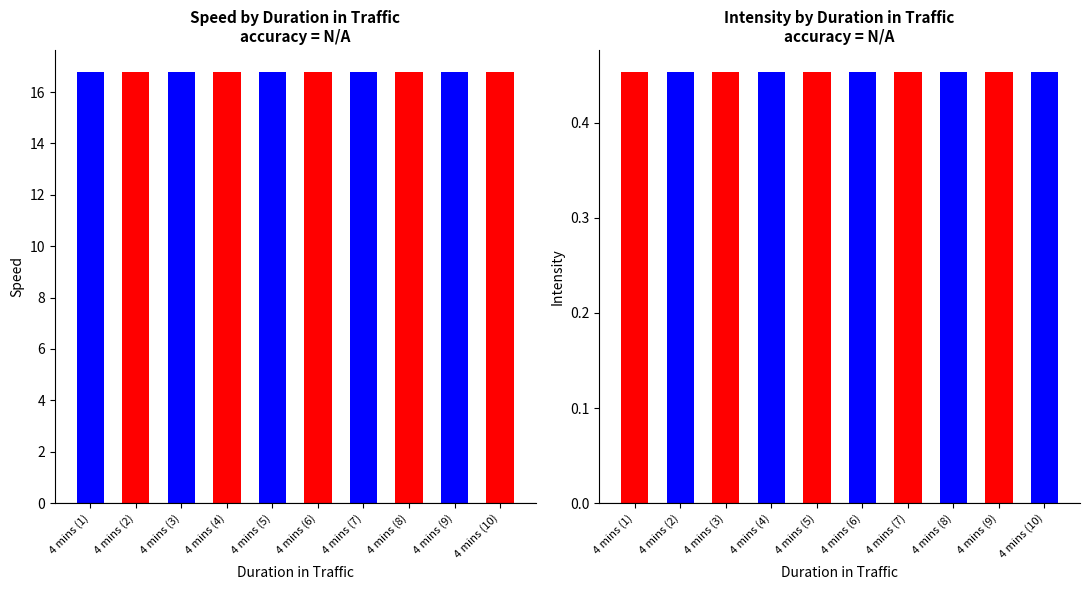

Which series has the largest total across all categories?

speed